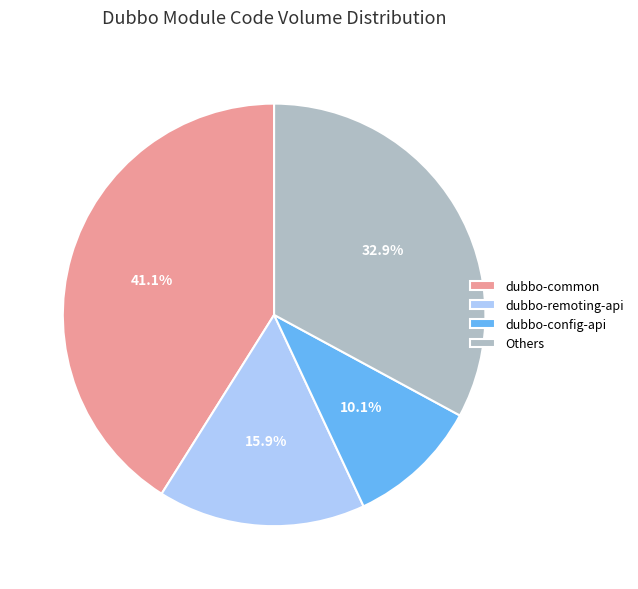

True or false: dubbo-config-api accounts for 3% of the total.

False